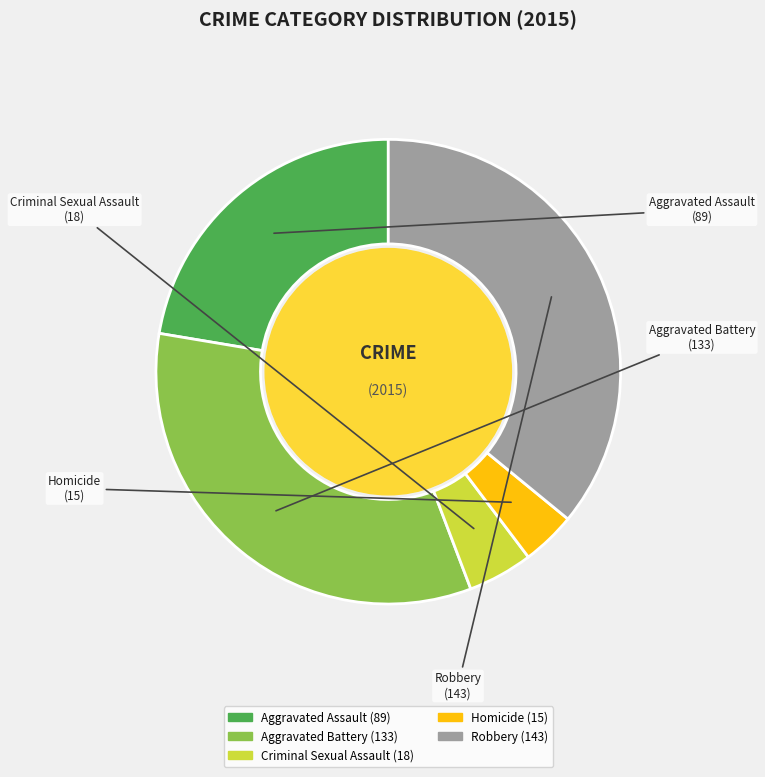

Is it true that Aggravated Assault is 35% of the pie?

False